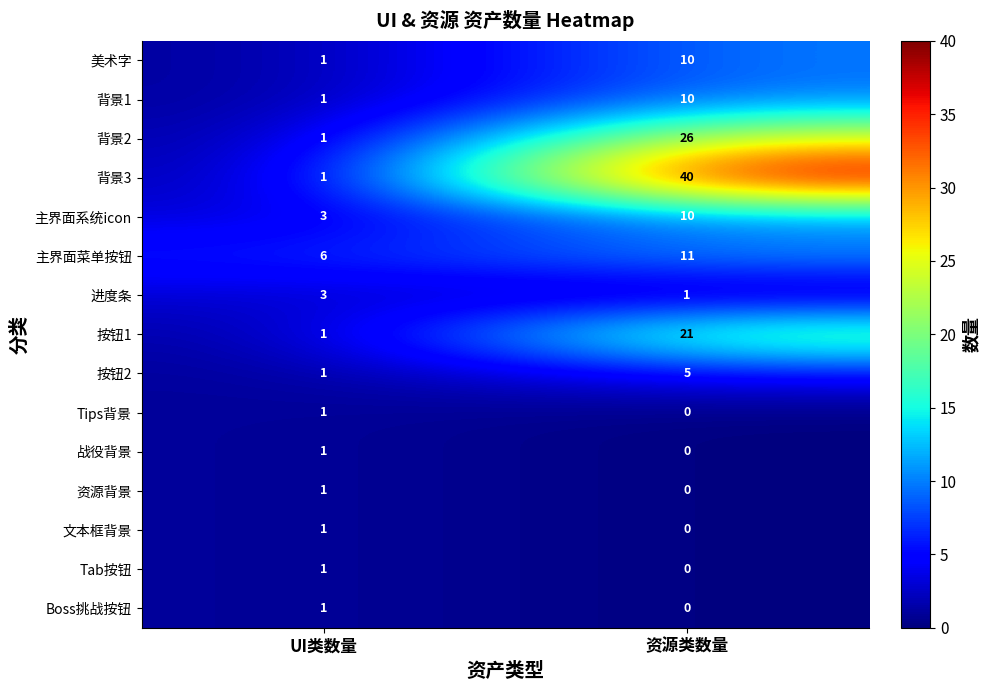

What is the average value of the 背景1 series?

6